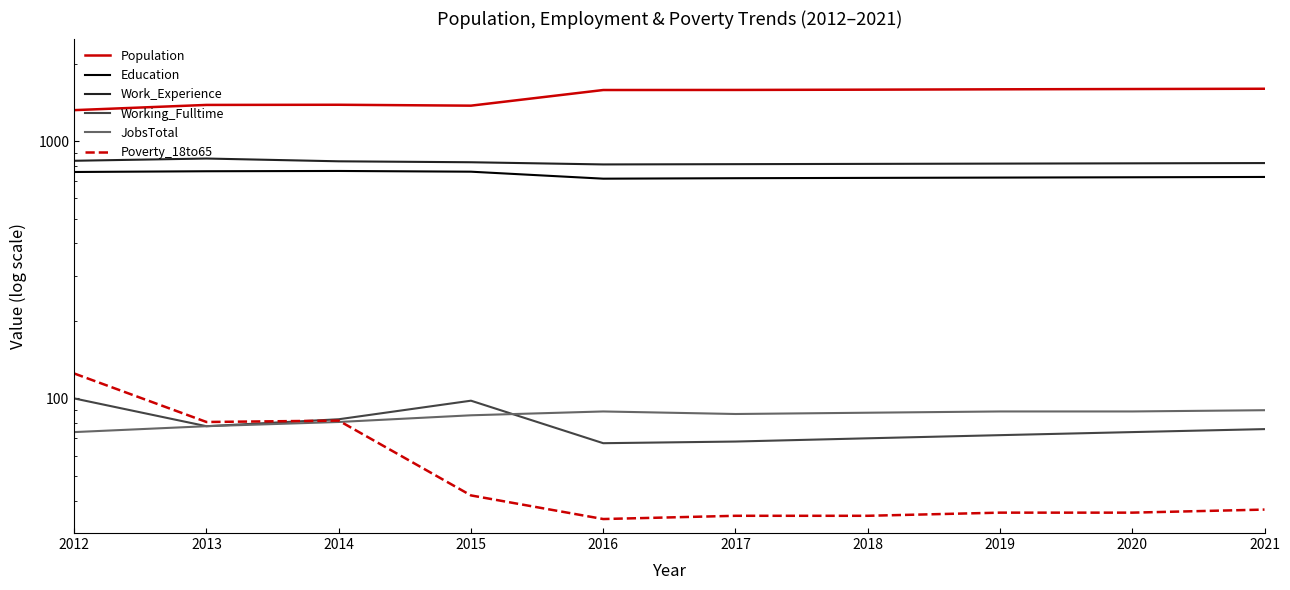

What is the difference between the maximum and minimum values in the Poverty_18to65 series?

91